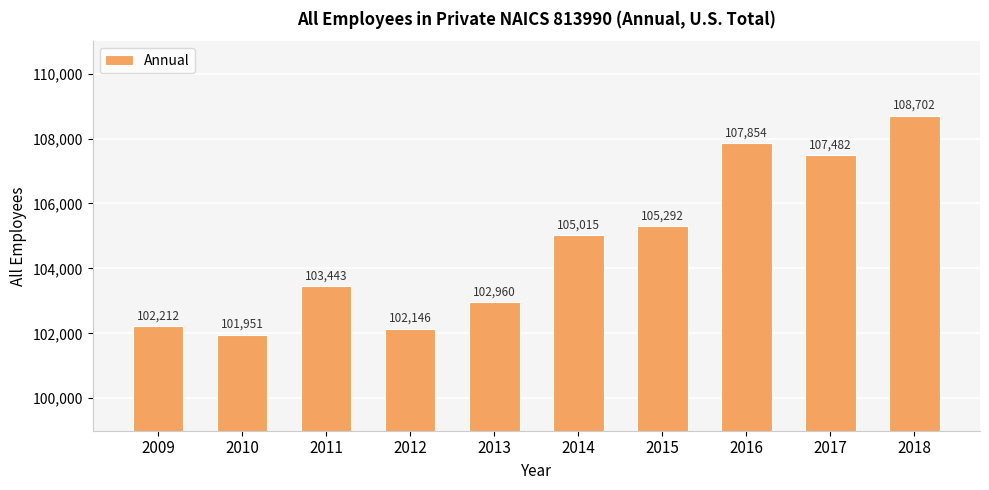

Is it true that the value at 2014 is 57100?

False